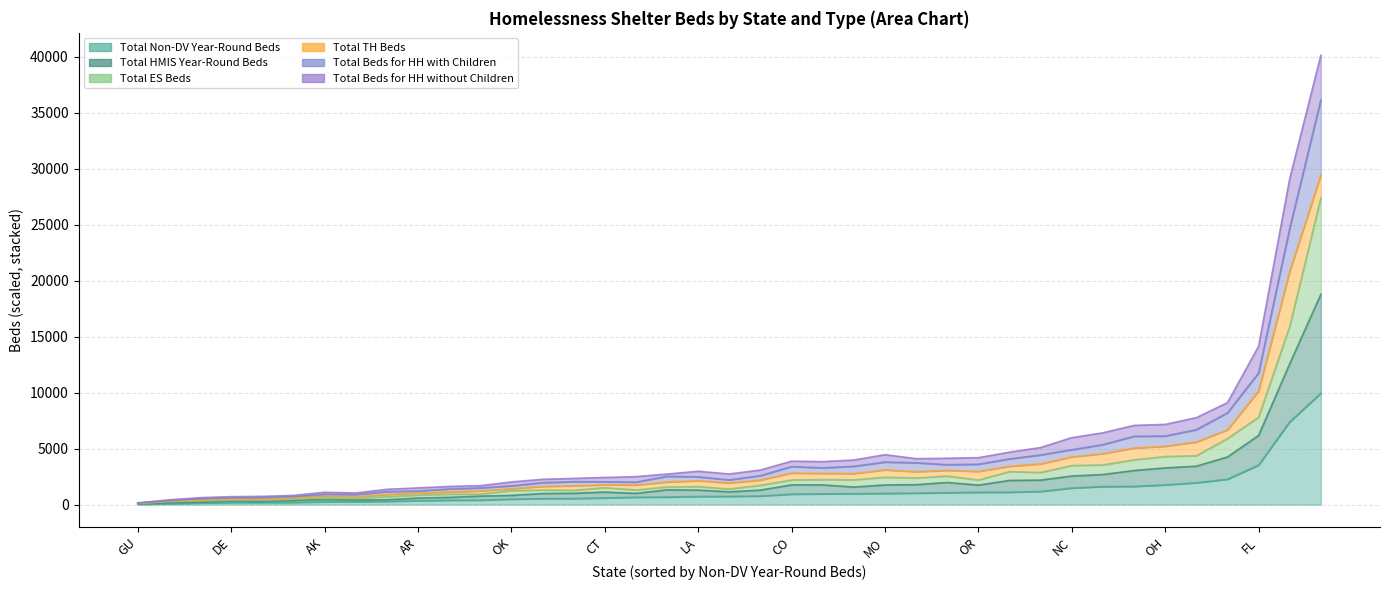

Which has a higher value, NH or MO?

MO